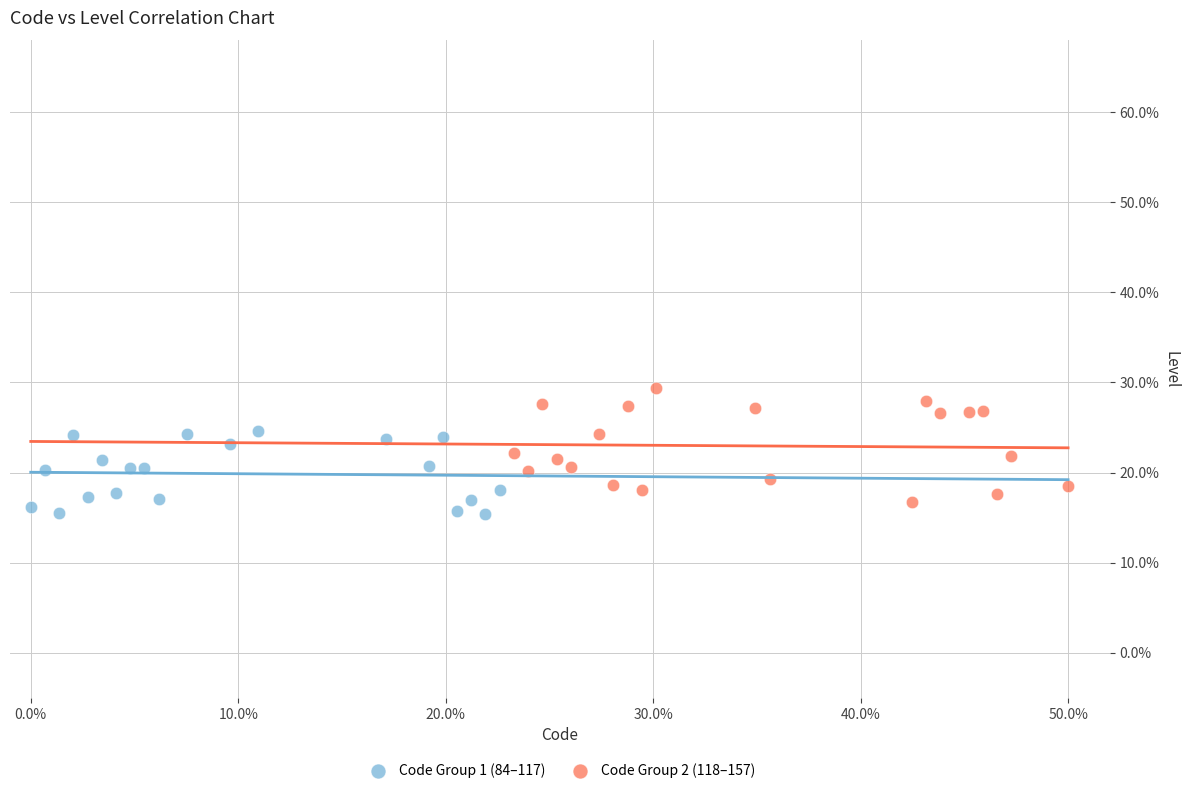

Which series reaches the maximum Y coordinate?

Code Group 2 (118–157)